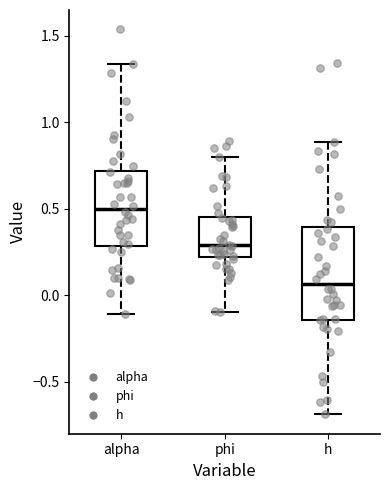

Reading left to right, read every box against the y-axis: the position of its median line, the range the box covers, and the ends of its whiskers. The values are not printed on the chart, so give them approximately, as read against the axis.

alpha: median 0.50, box 0.30 to 0.70, whiskers -0.10 to 1.35
phi: median 0.30, box 0.20 to 0.45, whiskers -0.10 to 0.80
h: median 0.05, box -0.15 to 0.40, whiskers -0.70 to 0.90